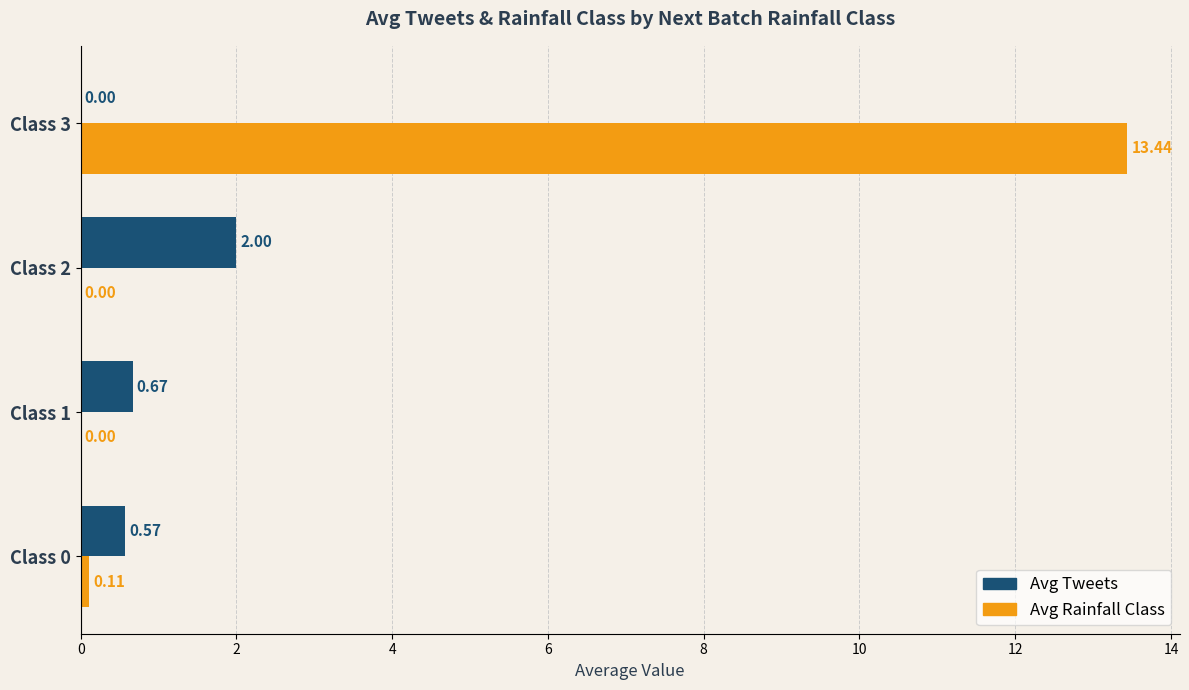

At which category is the sum across all series the highest?

Class 3